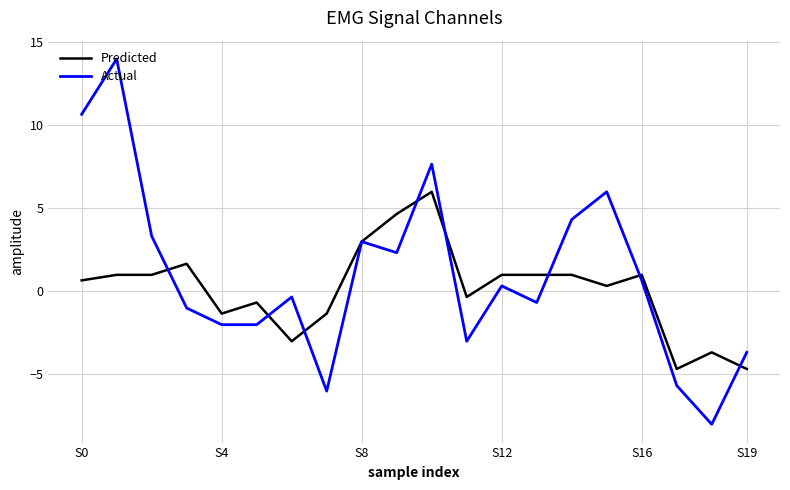

What is the sum of all Actual values?

20.0